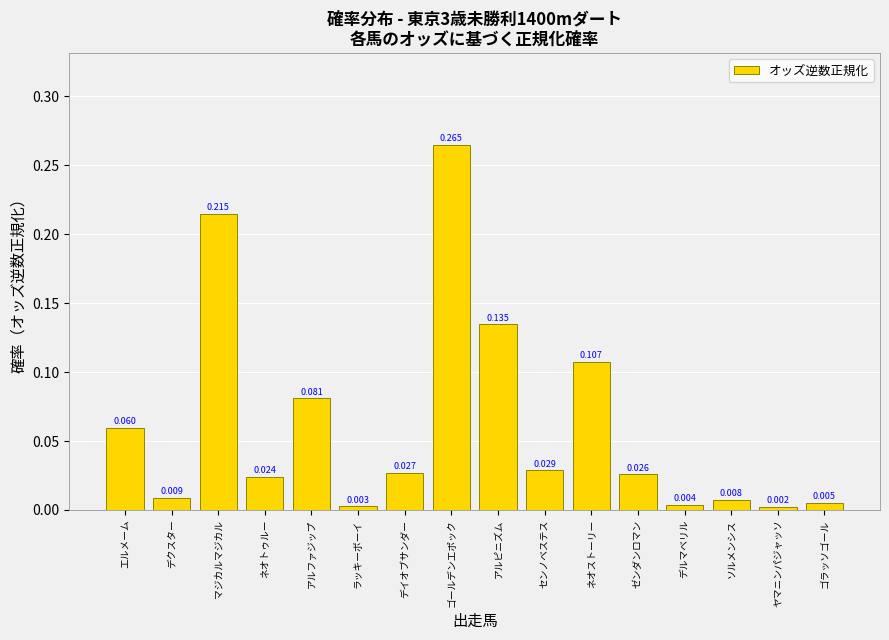

Count the number of data series in this chart.

1